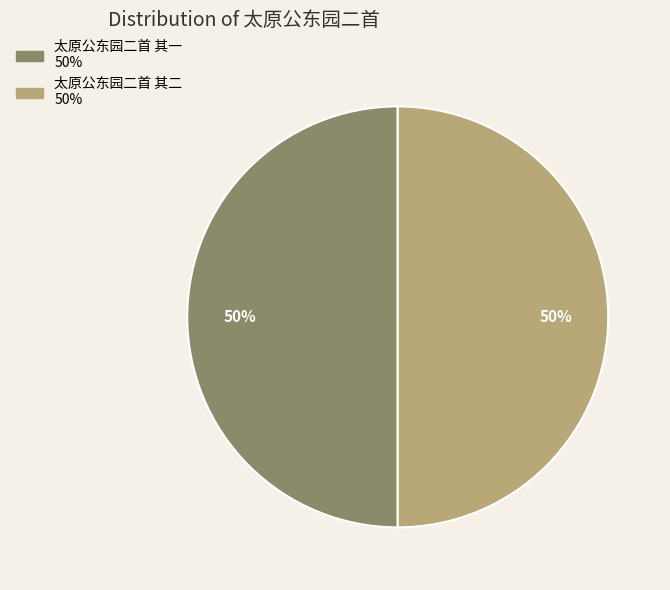

How many segments does this pie chart have?

2